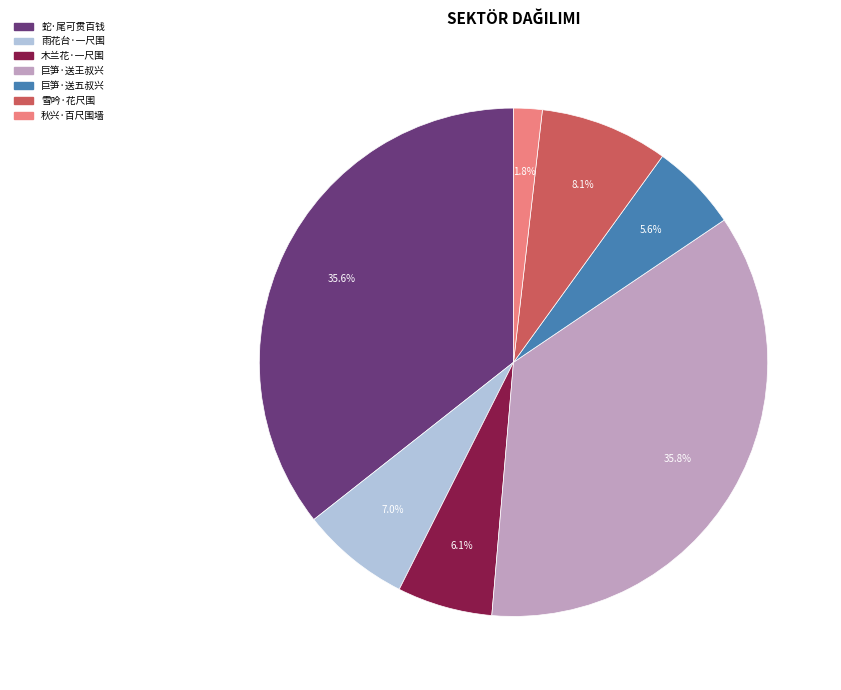

Is there a majority slice in this chart?

No